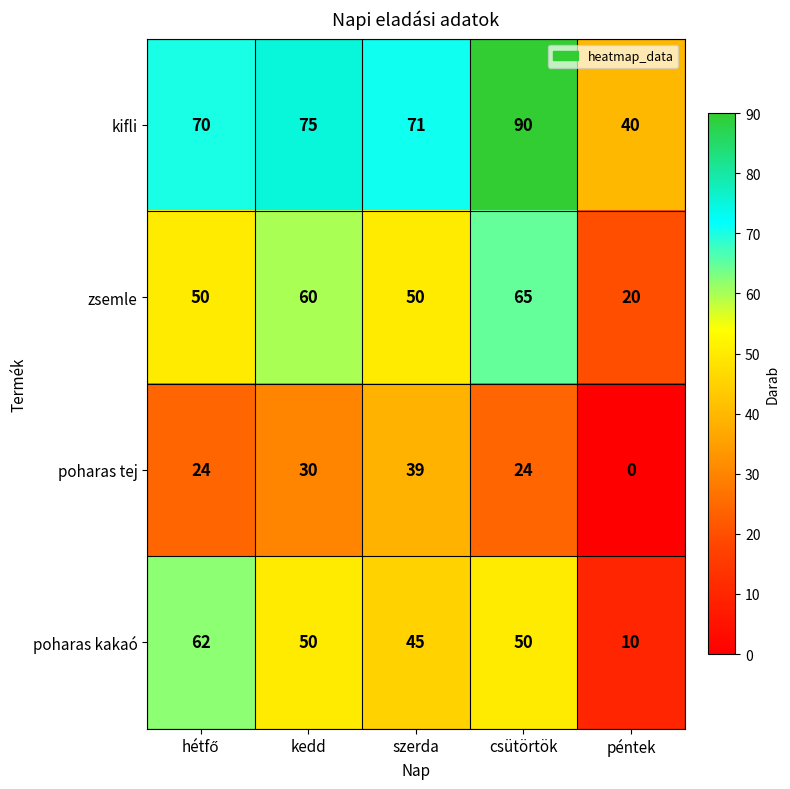

How many values in poharas tej are above zero?

4